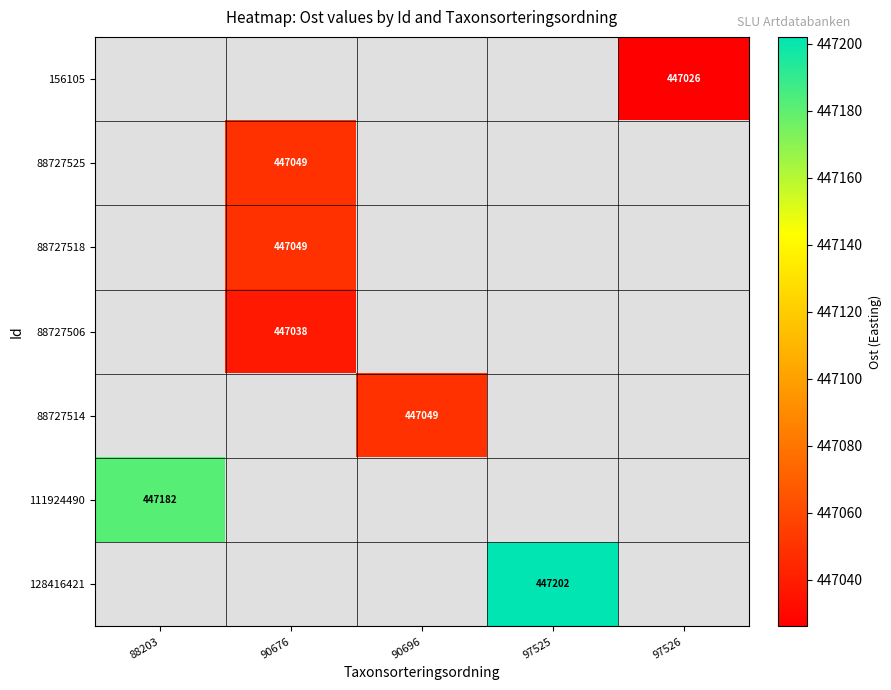

The 111924490 series shows 676366 at 88203. True or false?

False